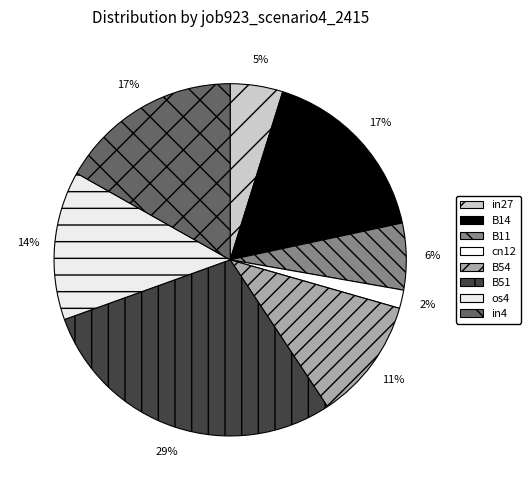

To the nearest percent, what percentage of the pie is in4?

17%